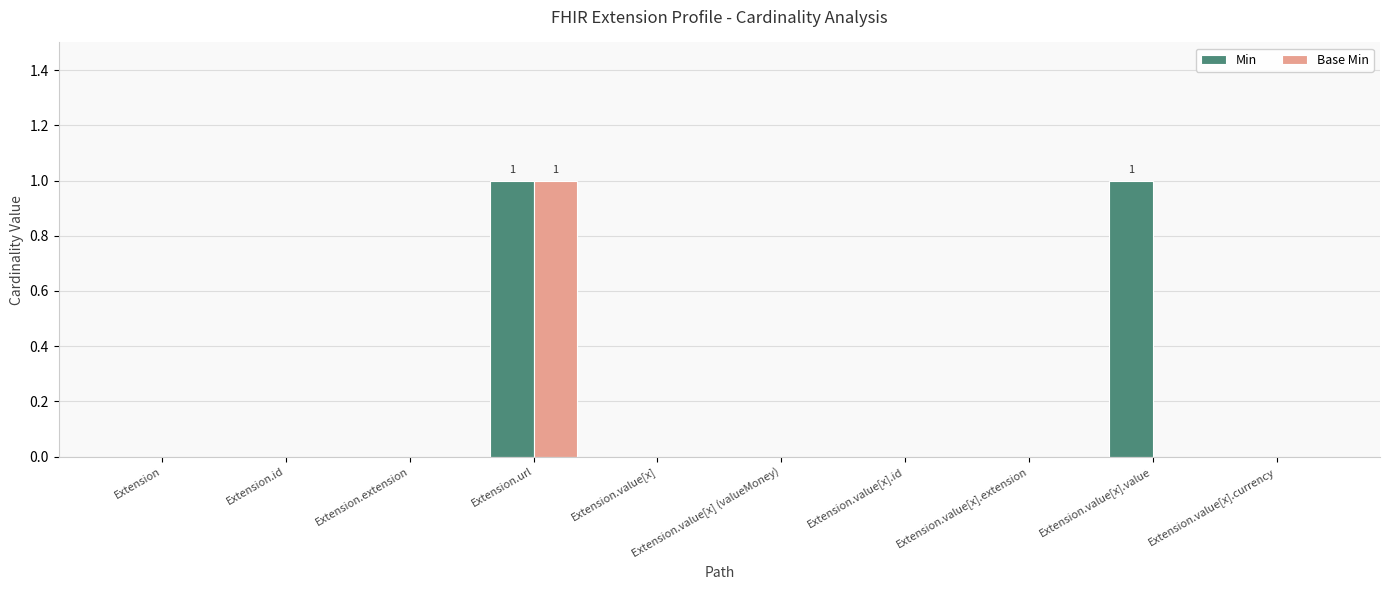

What are all the series names shown in the legend?

Min, Base Min